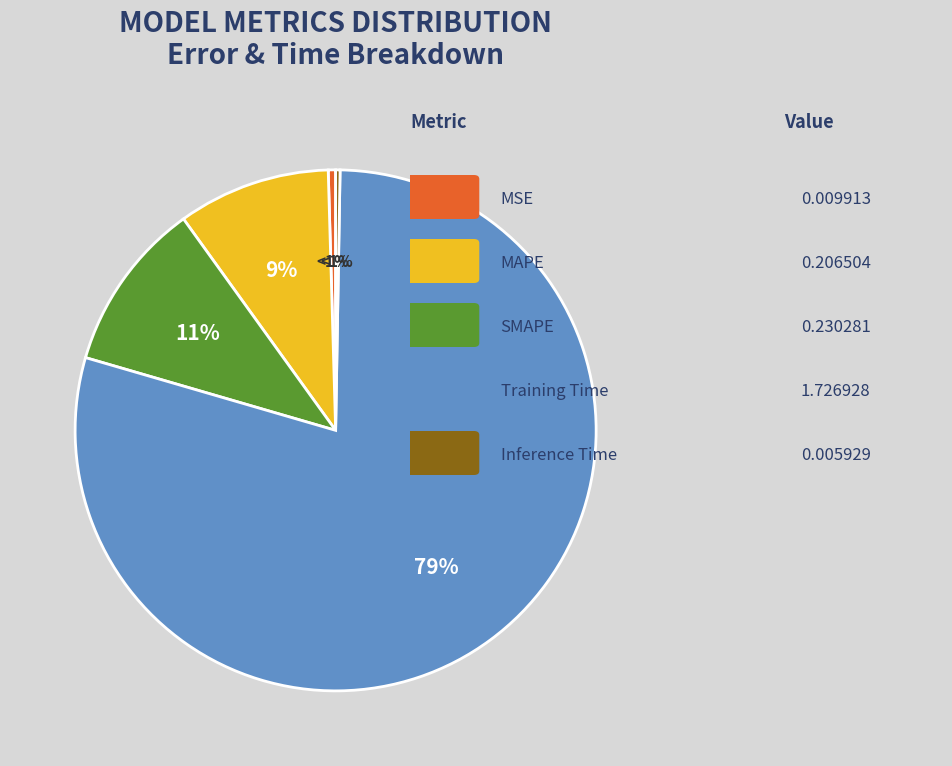

What percentage is the SMAPE slice, to the nearest percent?

11%